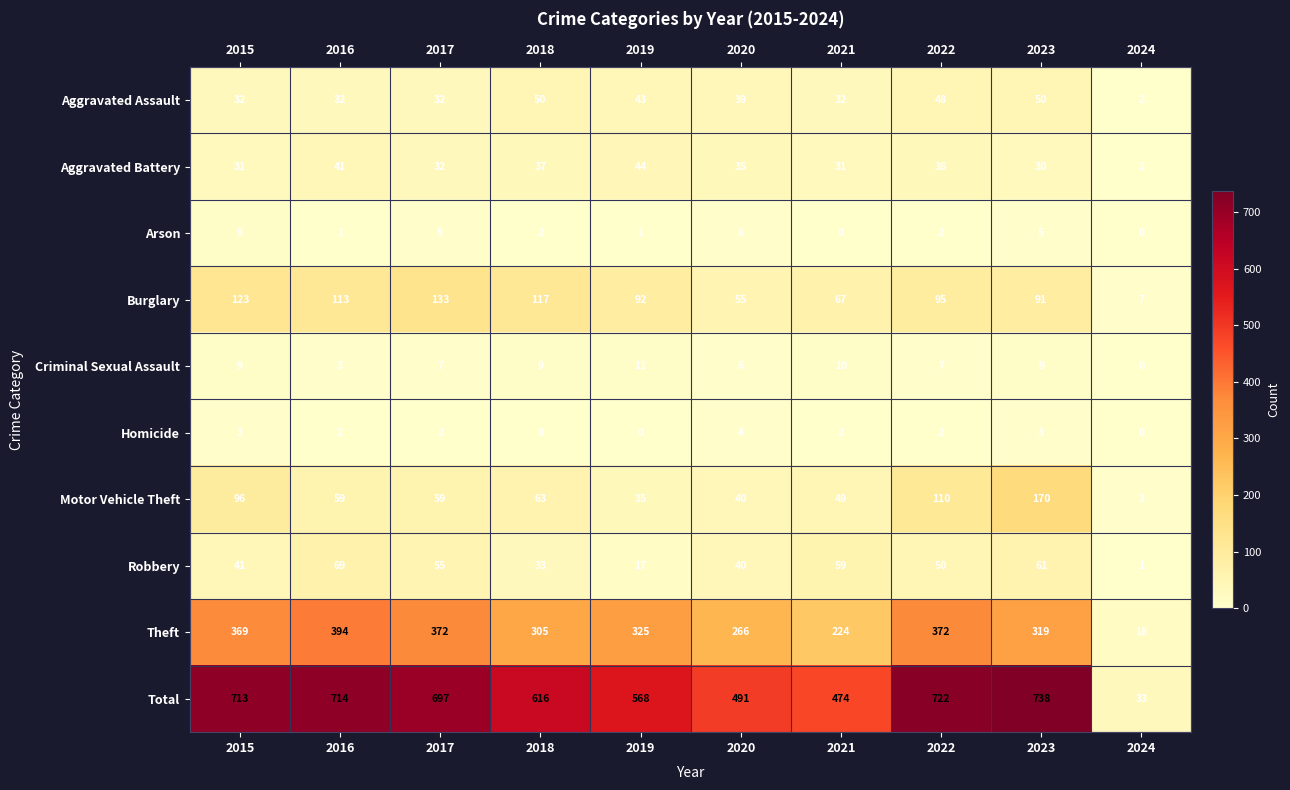

What is the difference between the maximum and second lowest values in the Arson series?

9